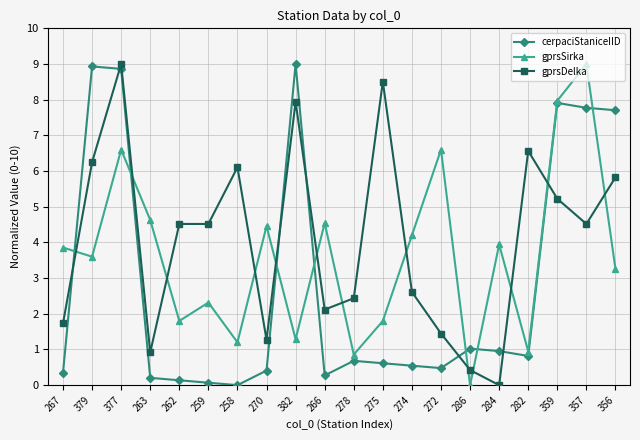

At which category is the sum across all series the highest?

377